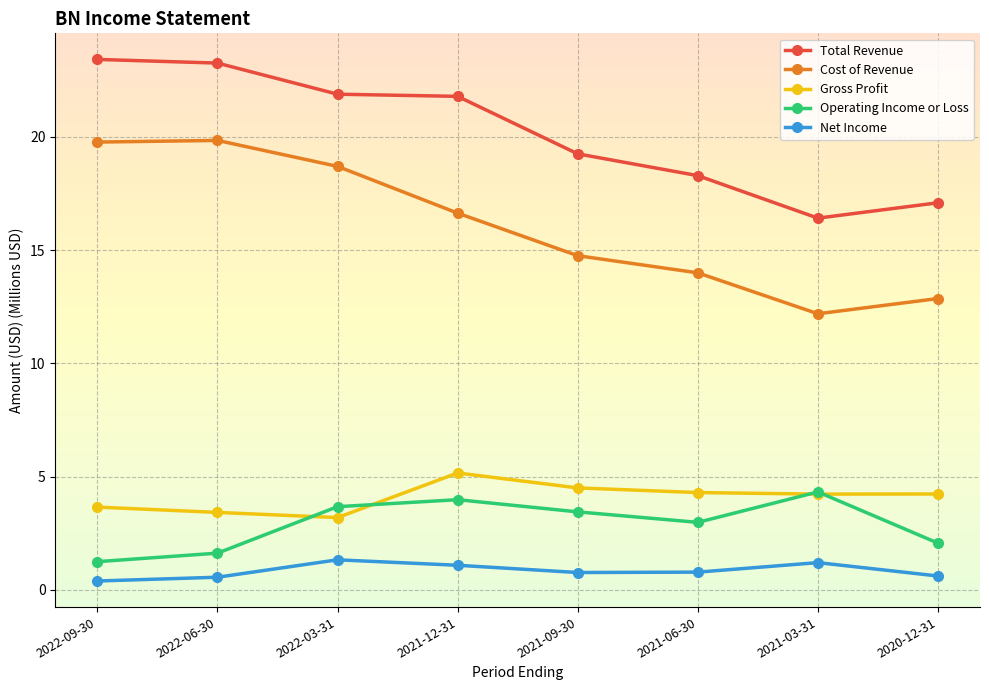

What is the label of the 6th point from the right?

2022-03-31